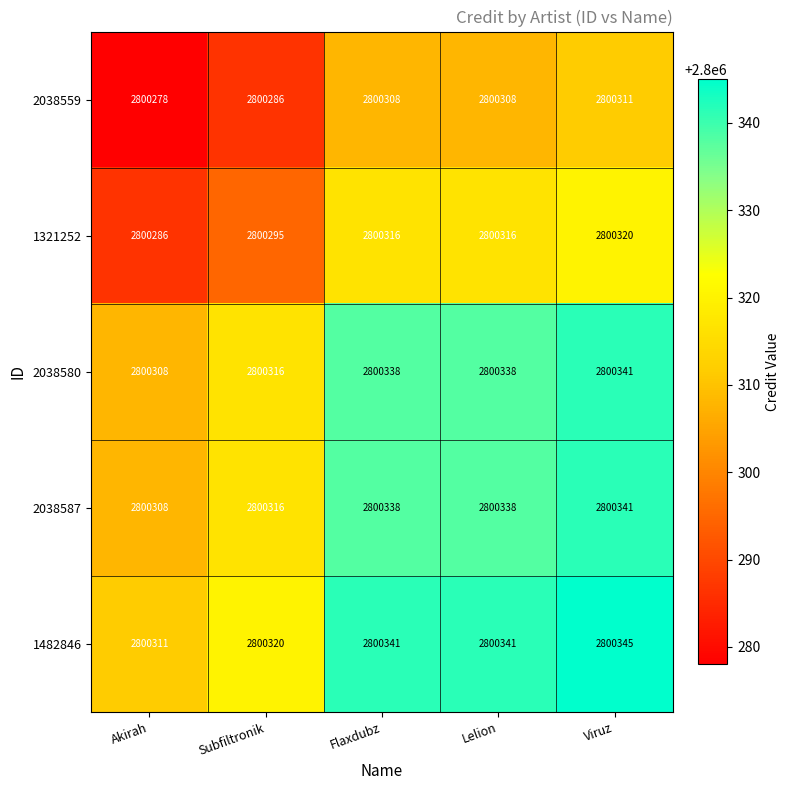

Where is 2038587 nearest to the value 2800324?

Subfiltronik